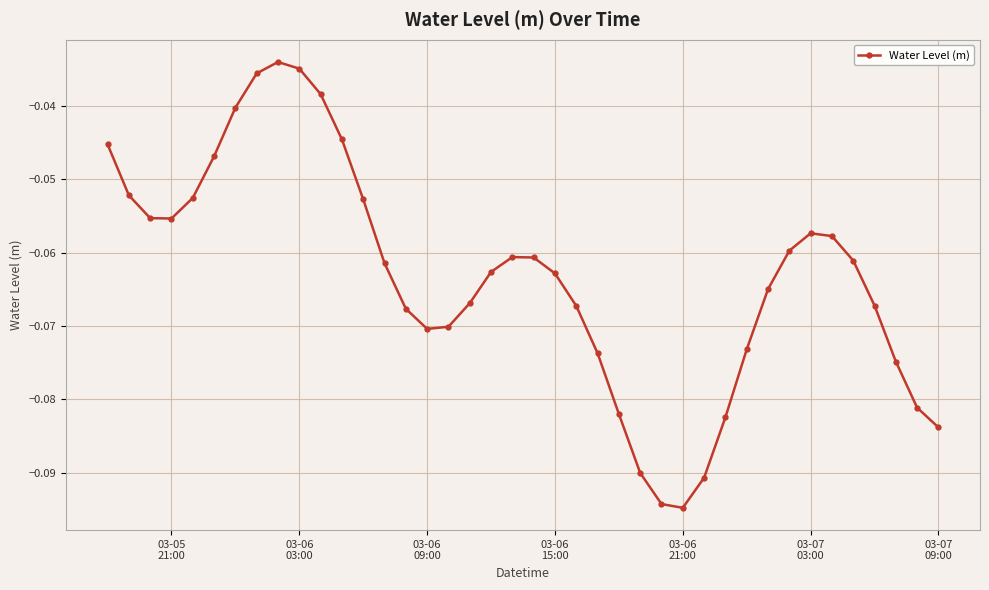

True or false: there are more than 0 points higher than both neighbors.

True